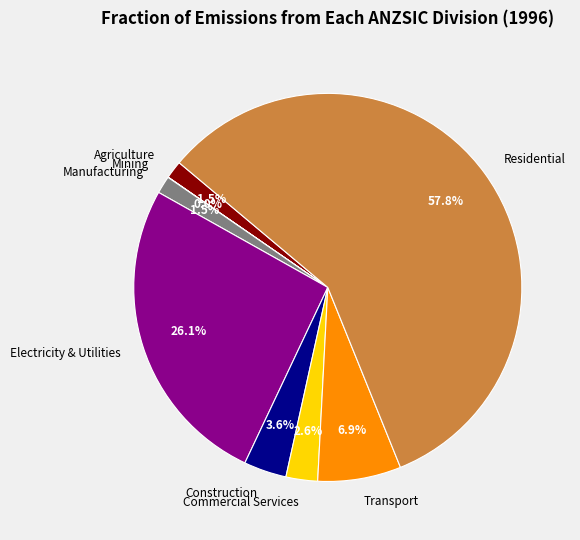

Is the sum of Transport and Manufacturing greater than half?

No